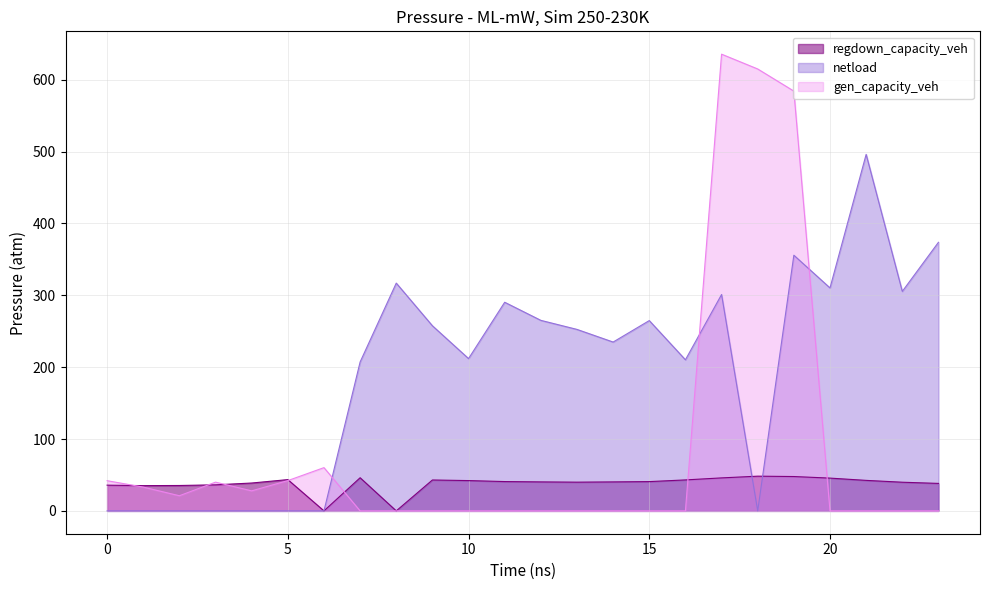

How many data points in gen_capacity_veh are above 0?

10